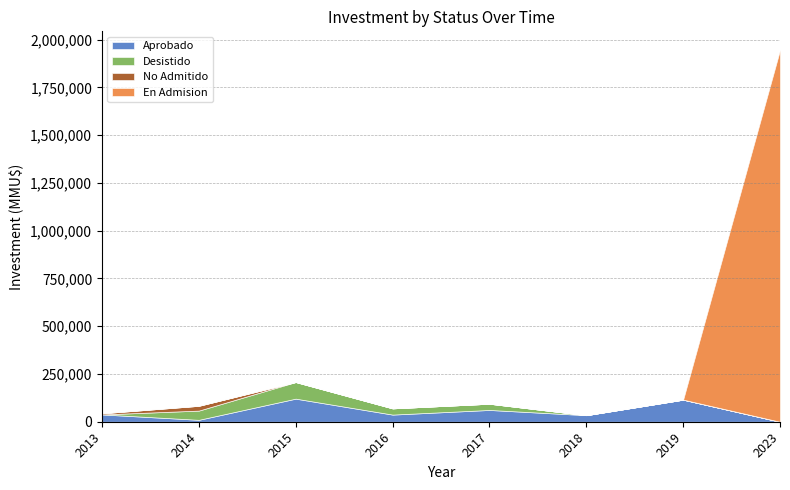

How many interior local valleys does the Desistido series have?

1